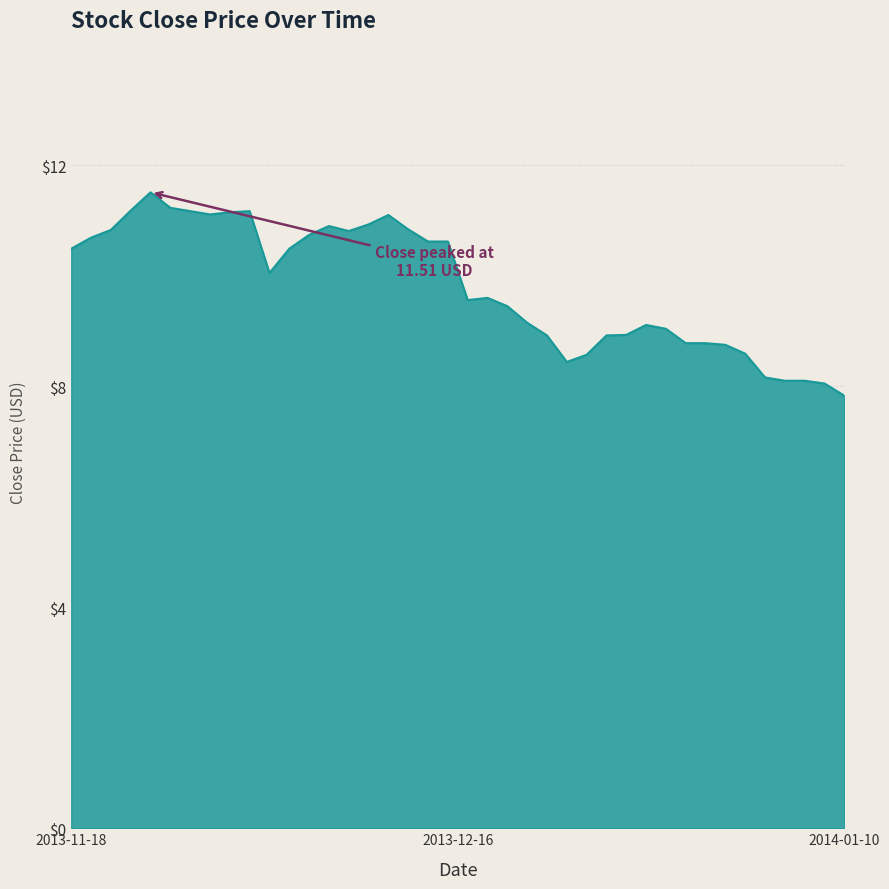

What is the minimum value shown in the chart?

7.8